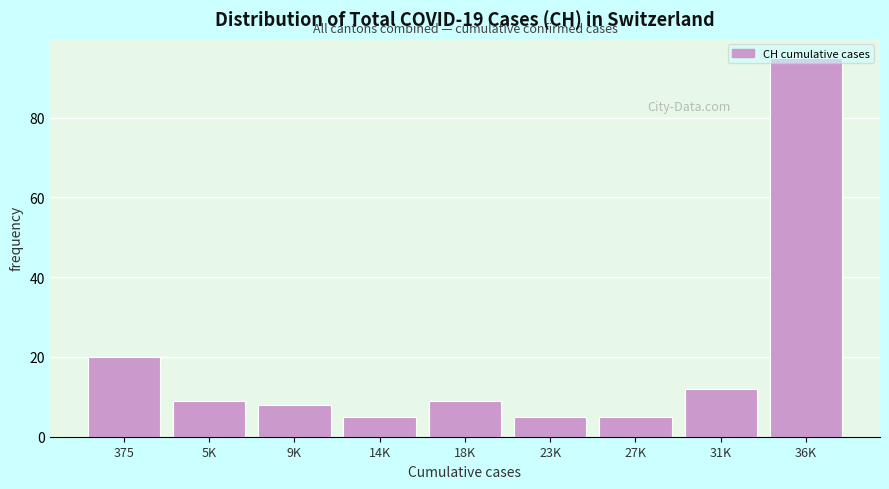

The chart shows a value of 5 at 14K. True or false?

True